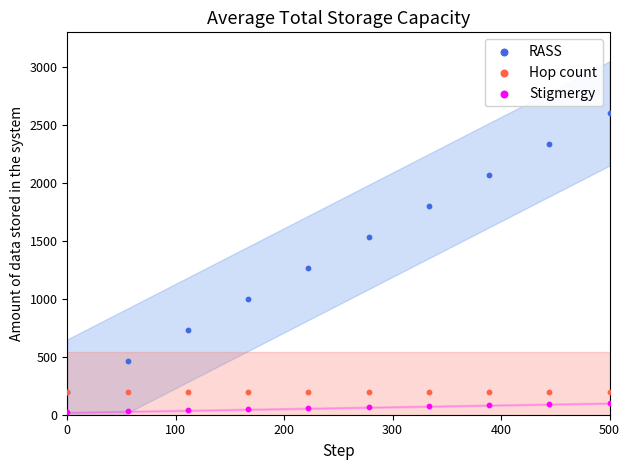

What are all the series names shown in the legend?

RASS, Hop count, Stigmergy